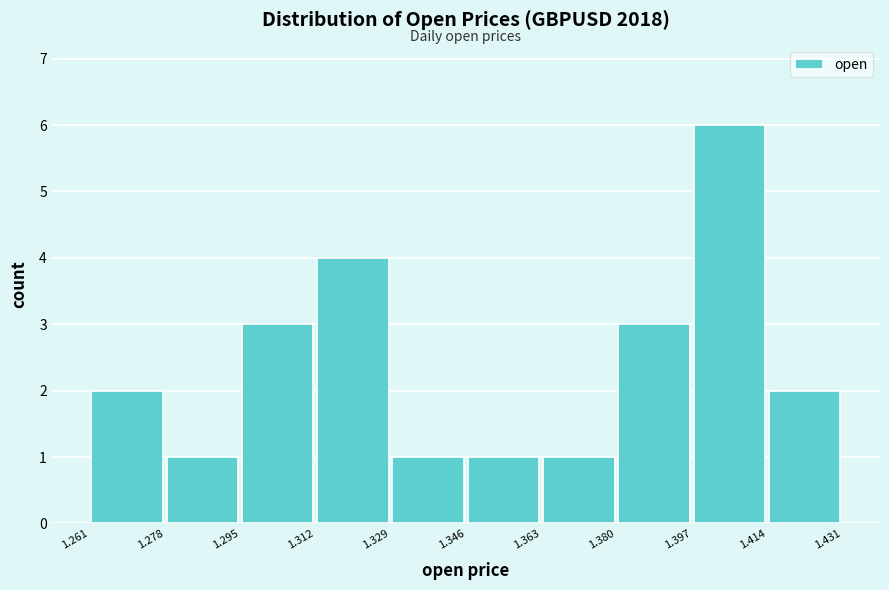

Reading left to right, transcribe this chart: for each bar, give the range it covers on the x-axis and its height. The values are not printed on the chart, so give them approximately, as read against the axis.

1.261 to 1.278: 2
1.278 to 1.295: 1
1.295 to 1.312: 3
1.312 to 1.329: 4
1.329 to 1.346: 1
1.346 to 1.363: 1
1.363 to 1.380: 1
1.380 to 1.397: 3
1.397 to 1.414: 6
1.414 to 1.431: 2